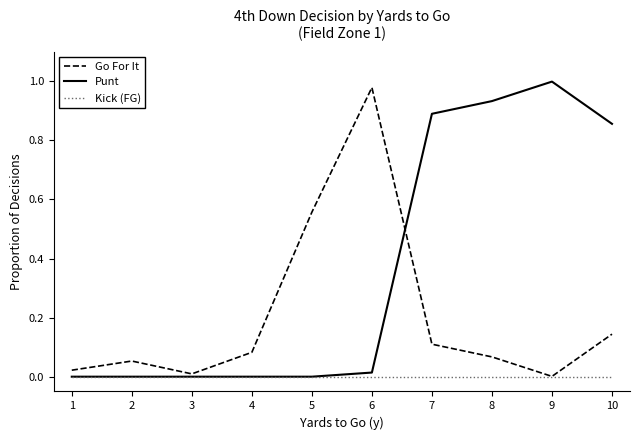

List the series in order of their overall mean, lowest first.

Kick (FG), Go For It, Punt